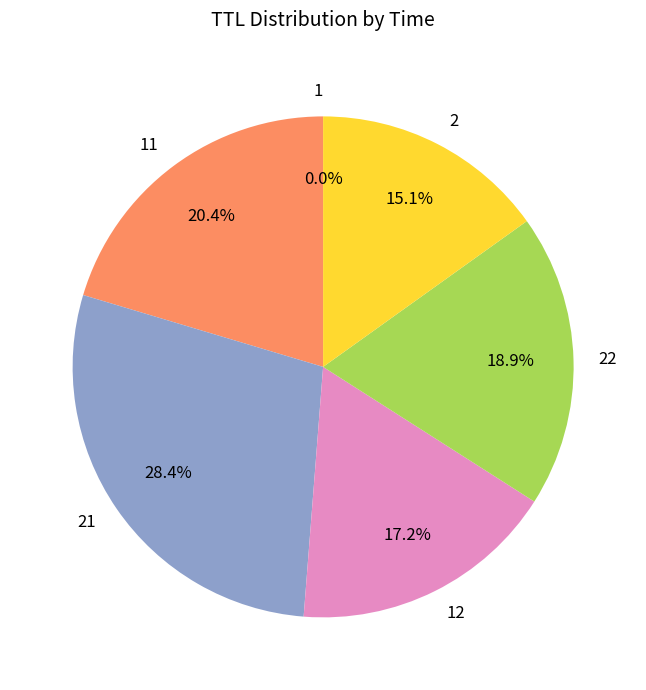

Is there a majority slice in this chart?

No